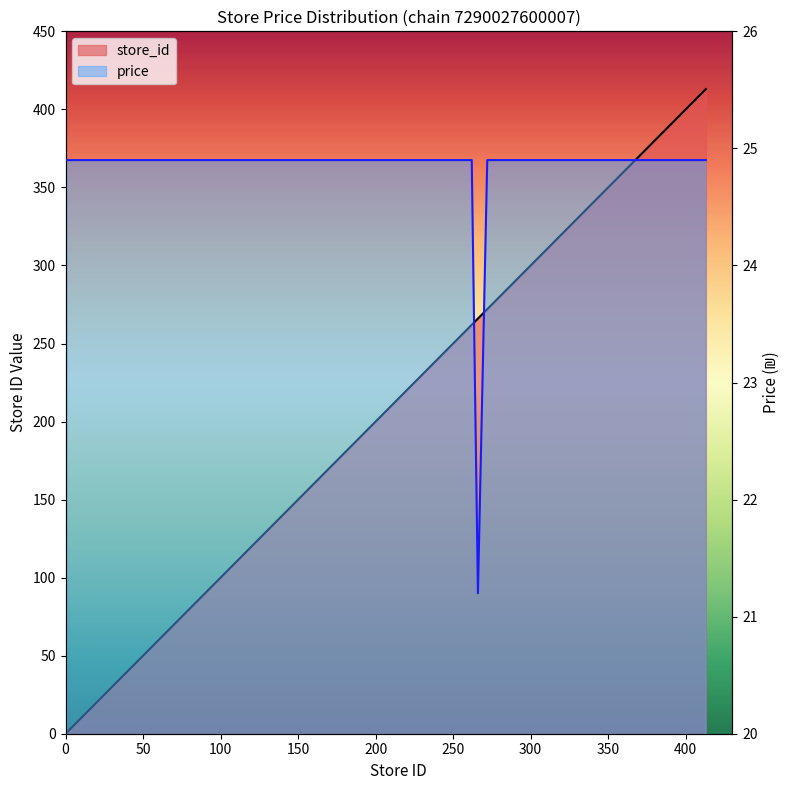

What is the spread (max minus min) of values at 114?

89.1